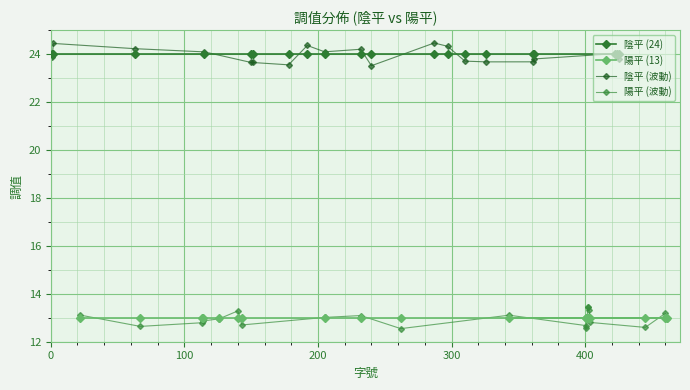

What is the value of the 陰平 (24) point at the 20th from the left?

24.0